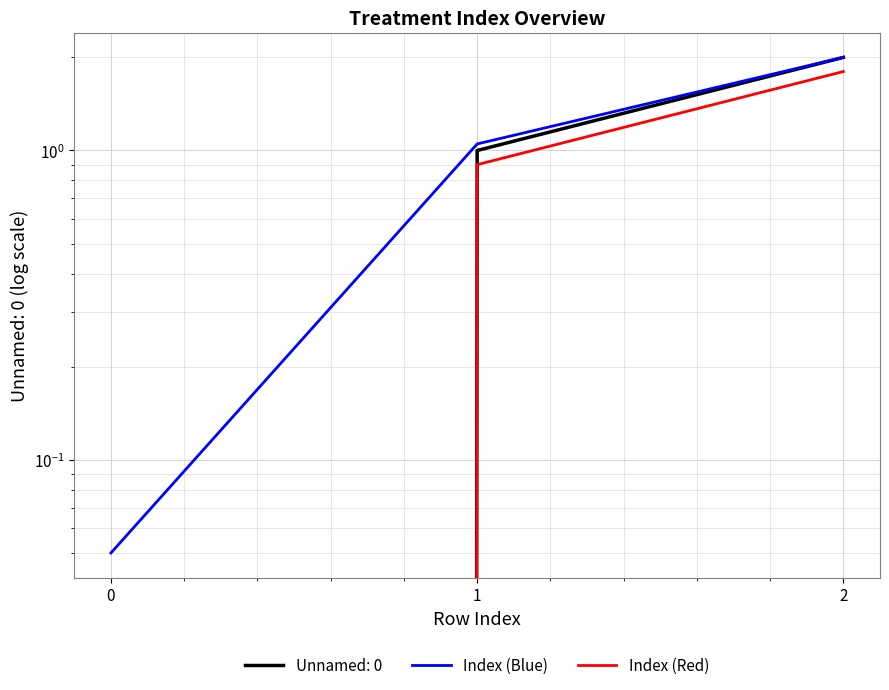

What is the difference between the highest and lowest values at 2?

0.2